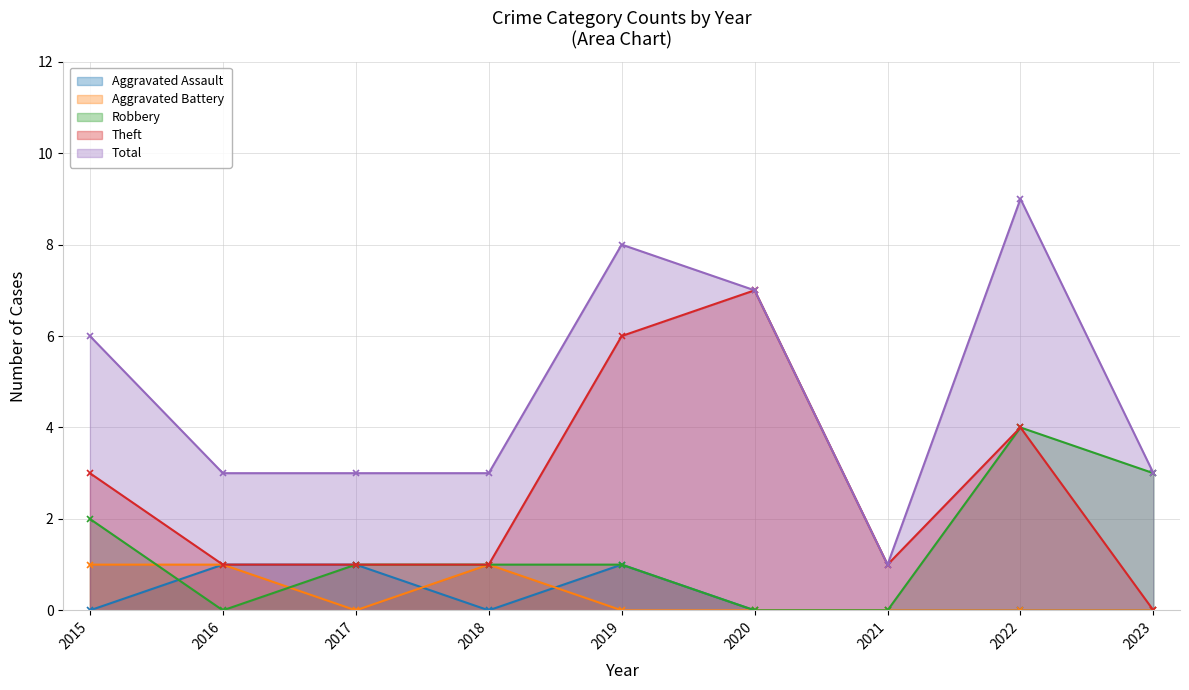

Rank the categories by Total value from highest to lowest.

2022, 2019, 2020, 2015, 2016, 2017, 2018, 2023, 2021